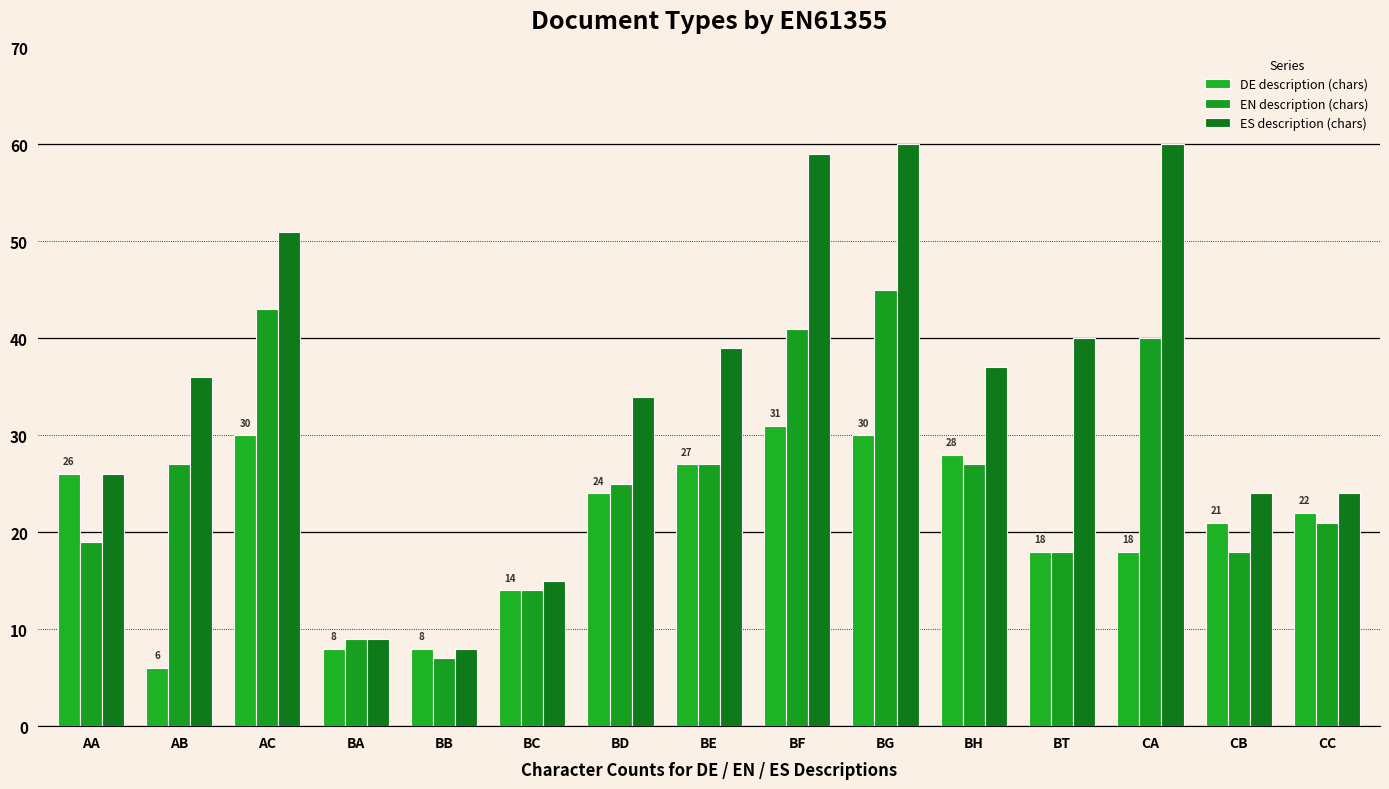

Which has a higher value, CB or AC?

AC